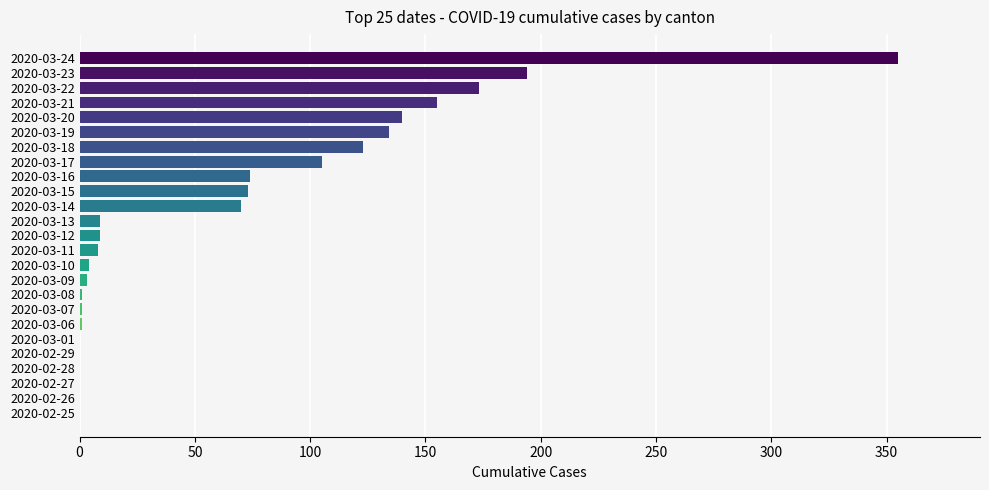

What is the sum of all values?

1632